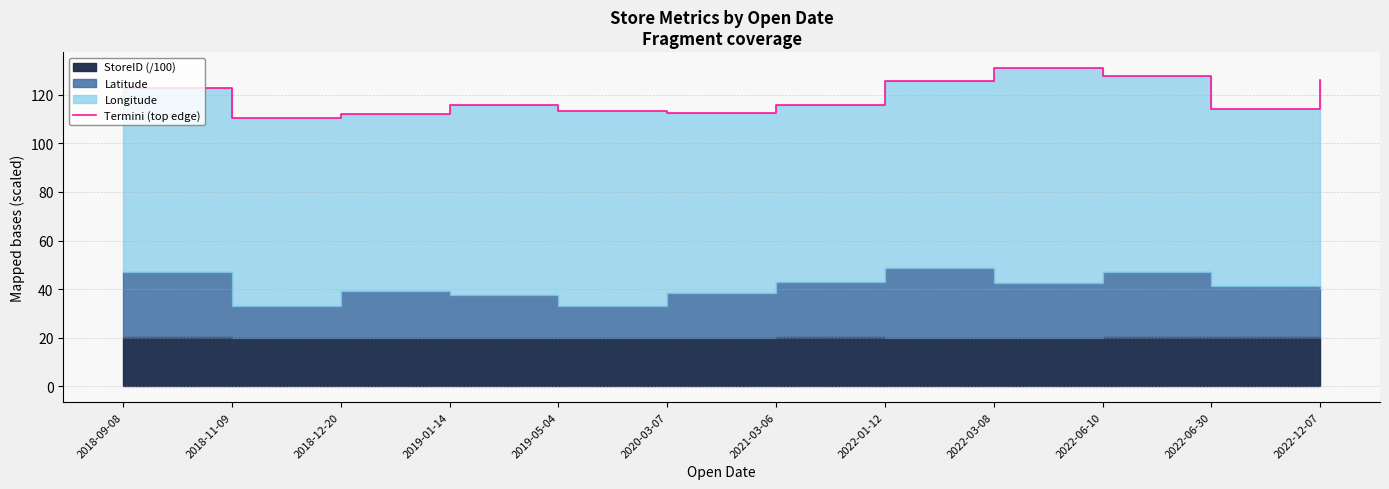

True or false: the data has more than 2 interior local peaks.

False